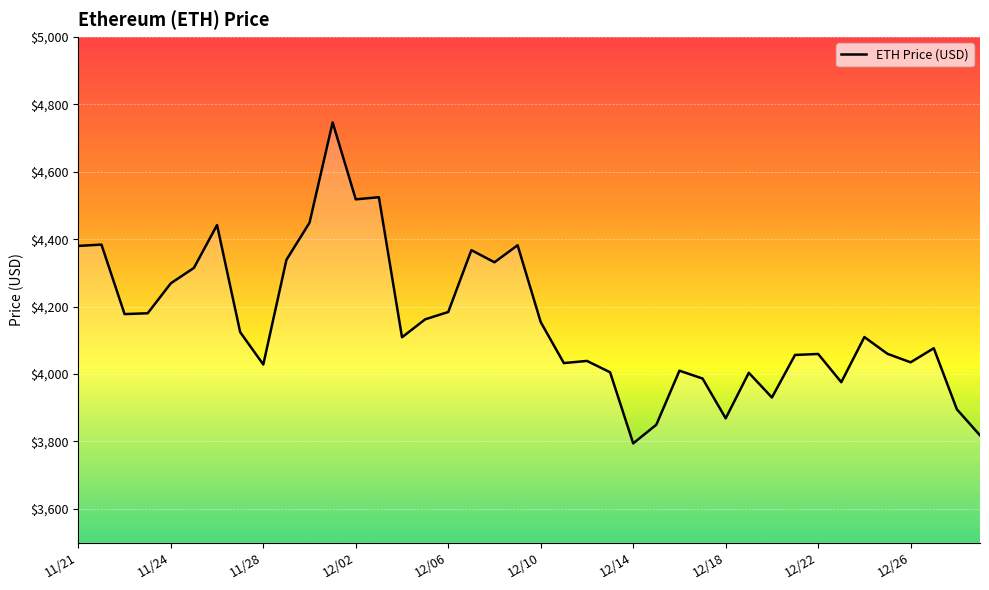

What is the difference between the maximum and minimum values?

952.1